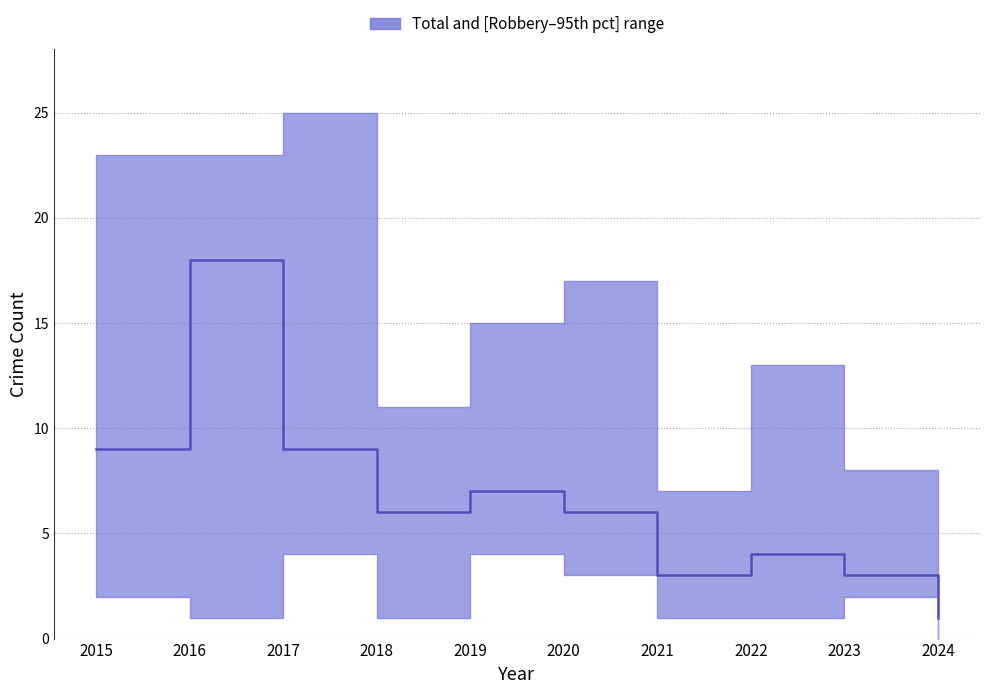

Rank the categories by value from highest to lowest.

2016, 2015, 2017, 2019, 2018, 2020, 2022, 2021, 2023, 2024